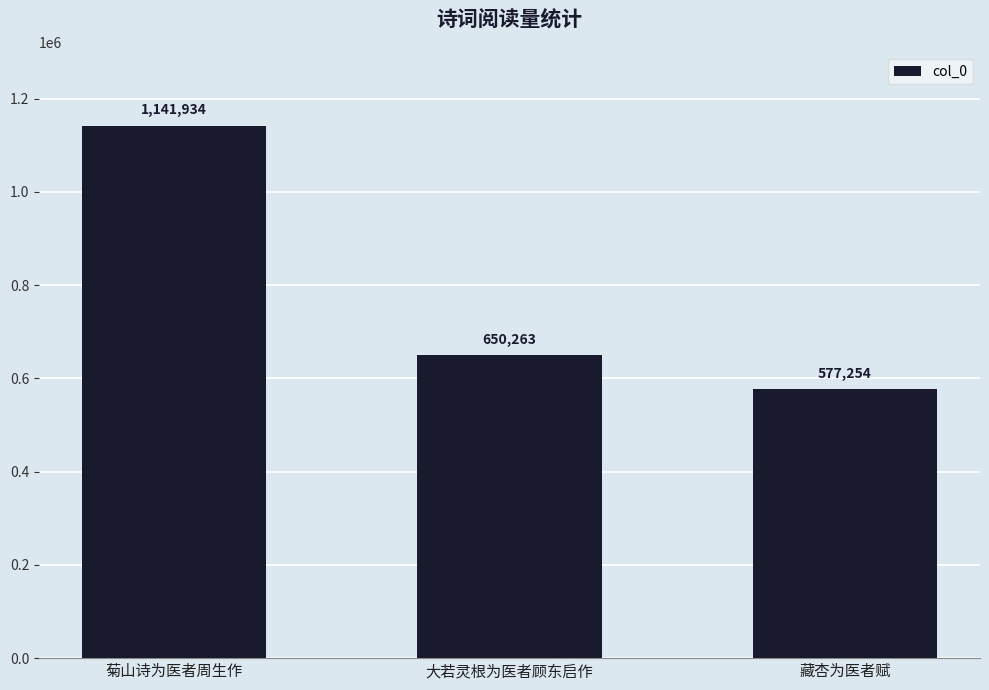

Reading left to right, what are all the values shown in this chart?

1141934	650263	577254